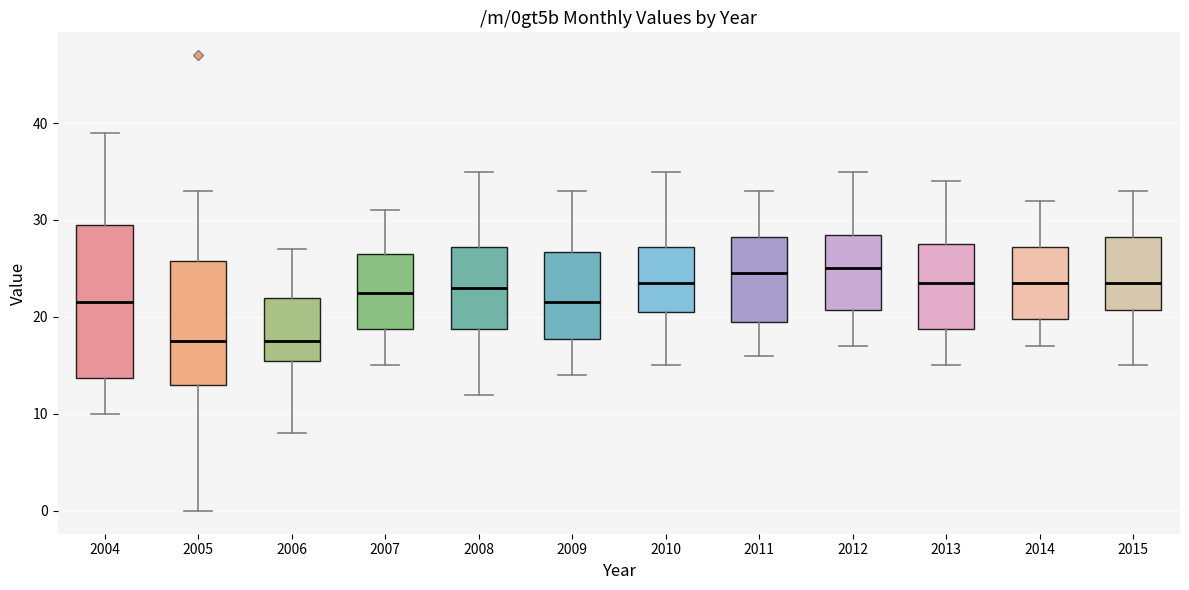

Where does the median line of the box at x = 2011 sit on the y-axis? The values are not printed on the chart, so give them approximately, as read against the axis.

25